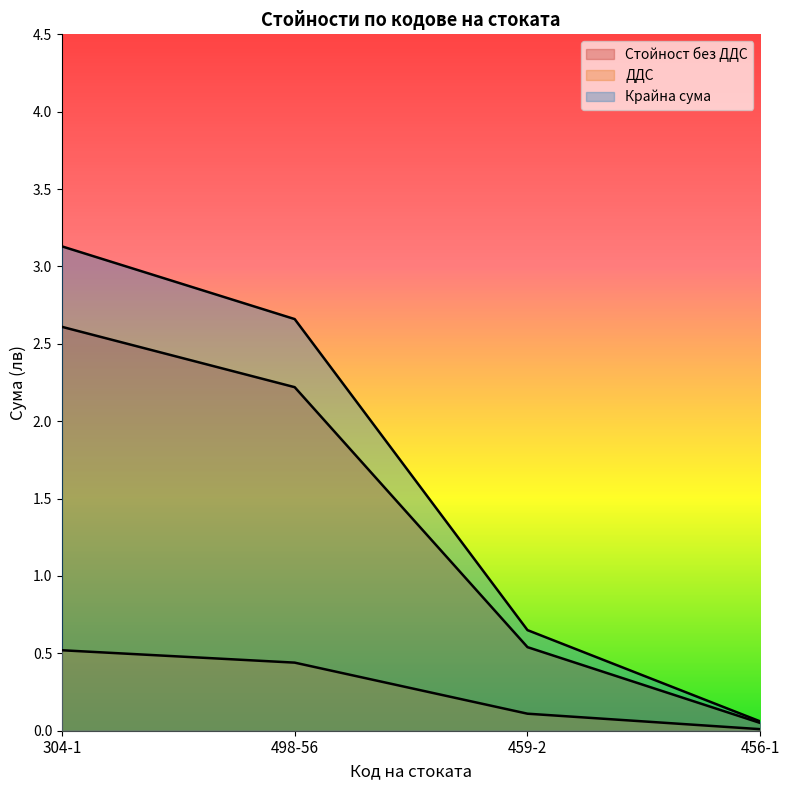

True or false: Стойност без ДДС and ДДС cross at least once.

False